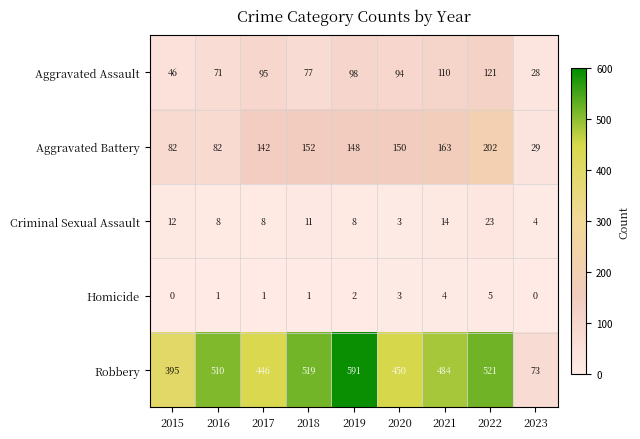

Between 2020 and 2022, which series saw the biggest shift?

Robbery